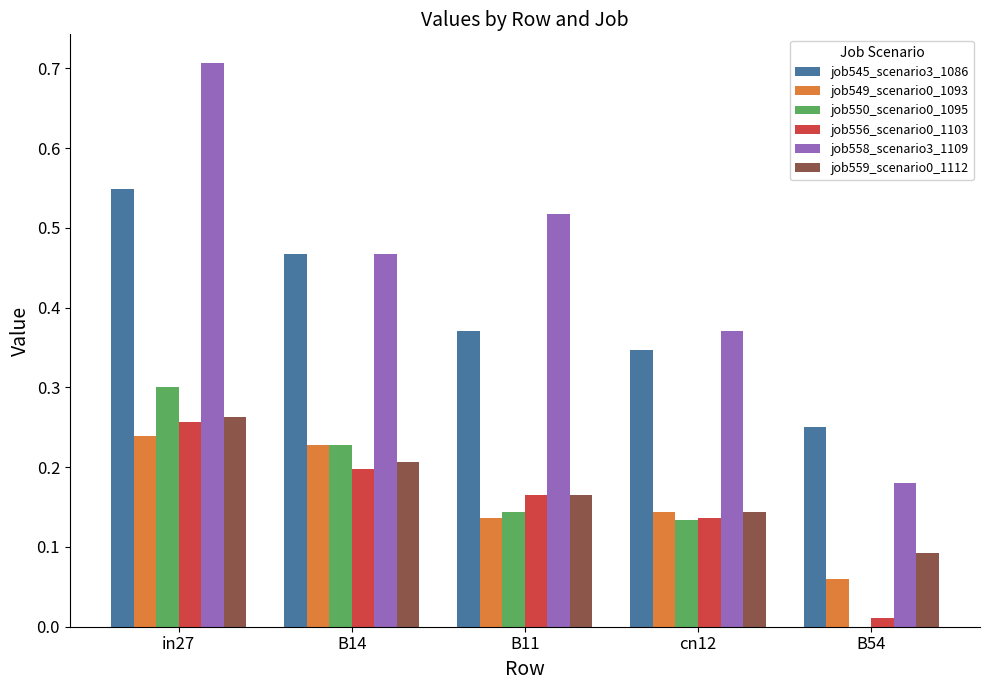

Which category has the highest value in the job549_scenario0_1093 series?

in27